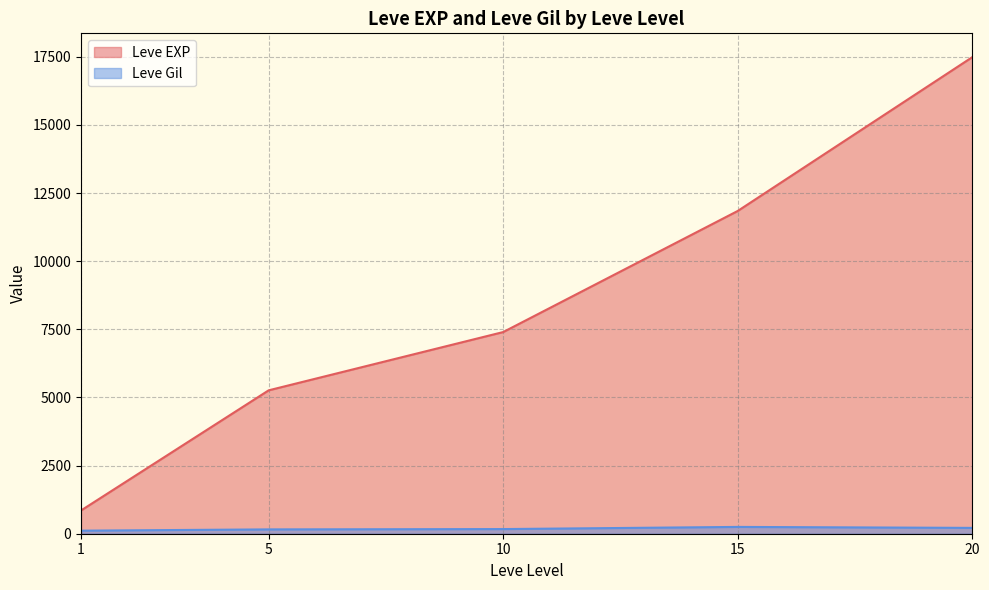

True or false: Leve Gil and Leve EXP intersect in this chart.

False